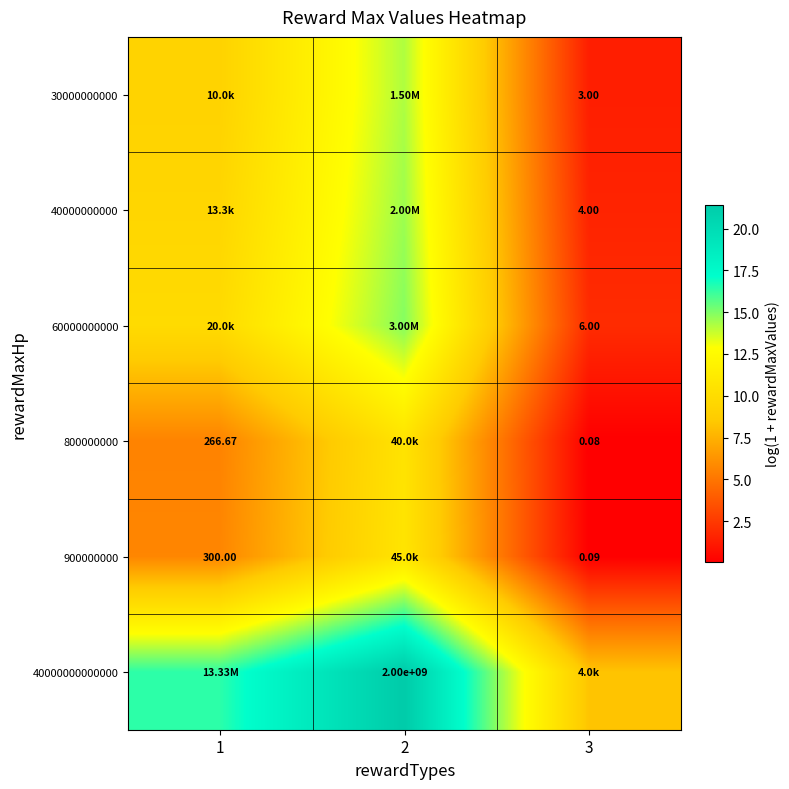

Between 1 and 3, which series saw the biggest shift?

40000000000000